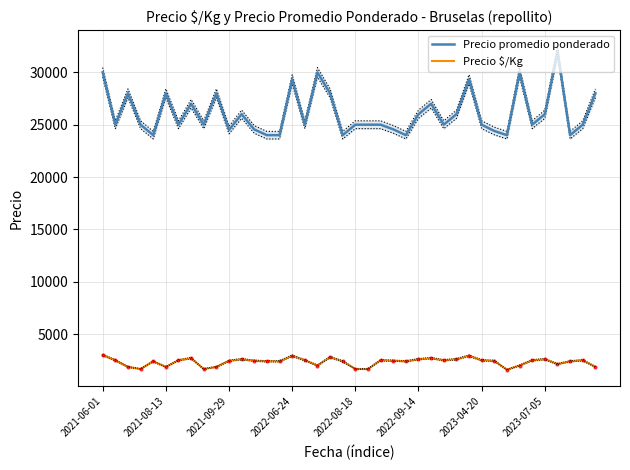

True or false: Precio promedio ponderado and Precio $/Kg cross at least once.

False